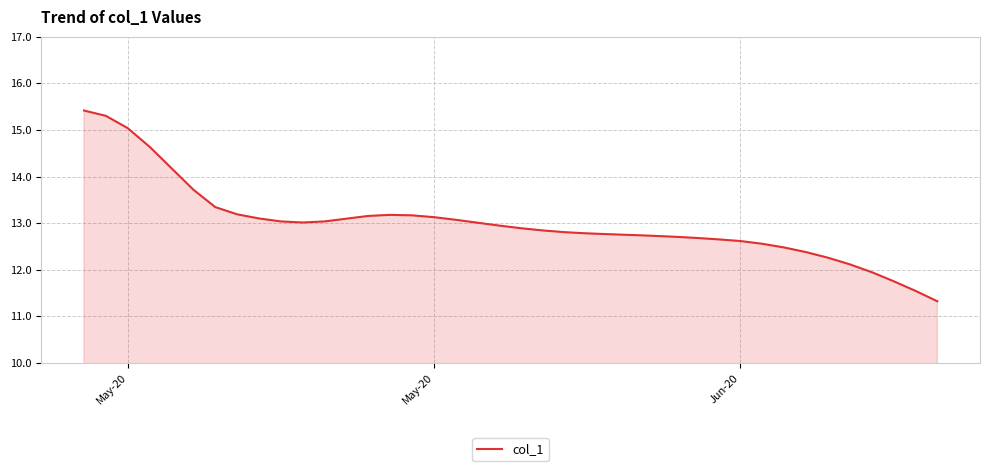

What is the maximum value shown in the chart?

15.4